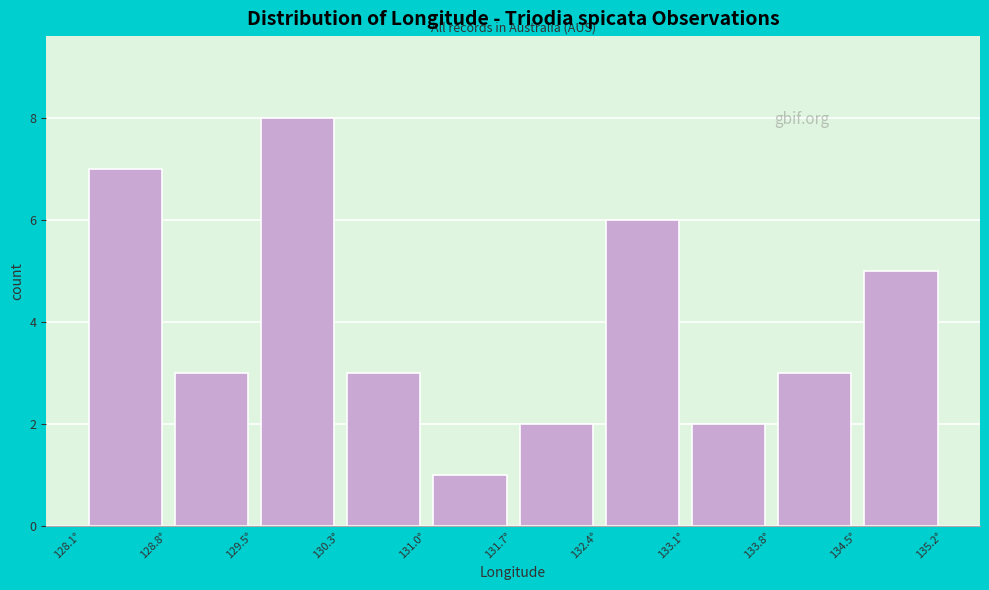

Reading left to right, list every bar in this chart as the range it spans on the x-axis followed by its height. Neither the bar edges nor the heights are printed on the chart, so give them approximately, as read against the axes.

128.1 to 128.8: 7
128.8 to 129.5: 3
129.5 to 130.3: 8
130.3 to 131.0: 3
131.0 to 131.7: 1
131.7 to 132.4: 2
132.4 to 133.1: 6
133.1 to 133.8: 2
133.8 to 134.5: 3
134.5 to 135.2: 5